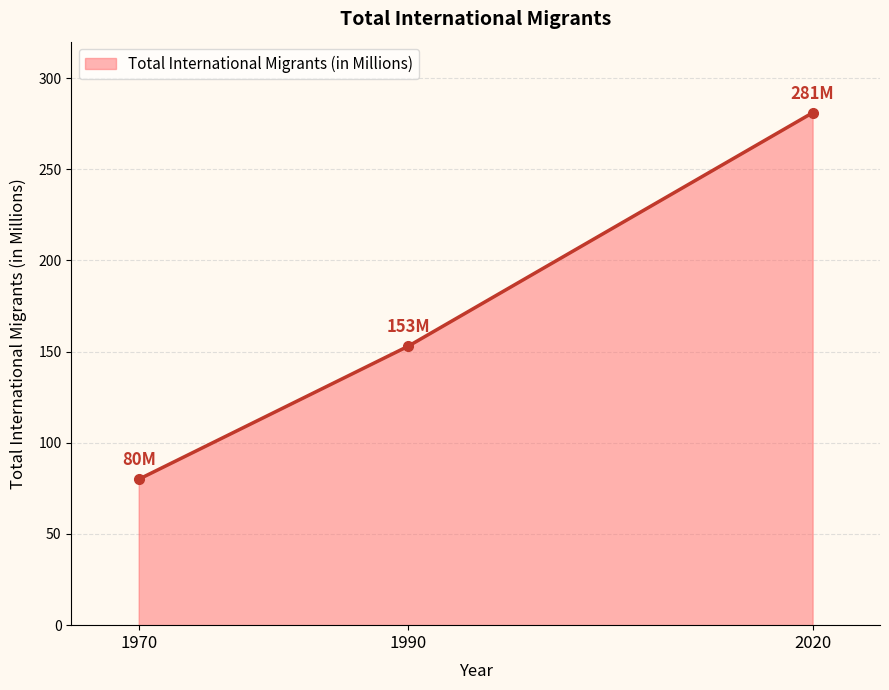

Is it true that the value at 1970 is 132?

False